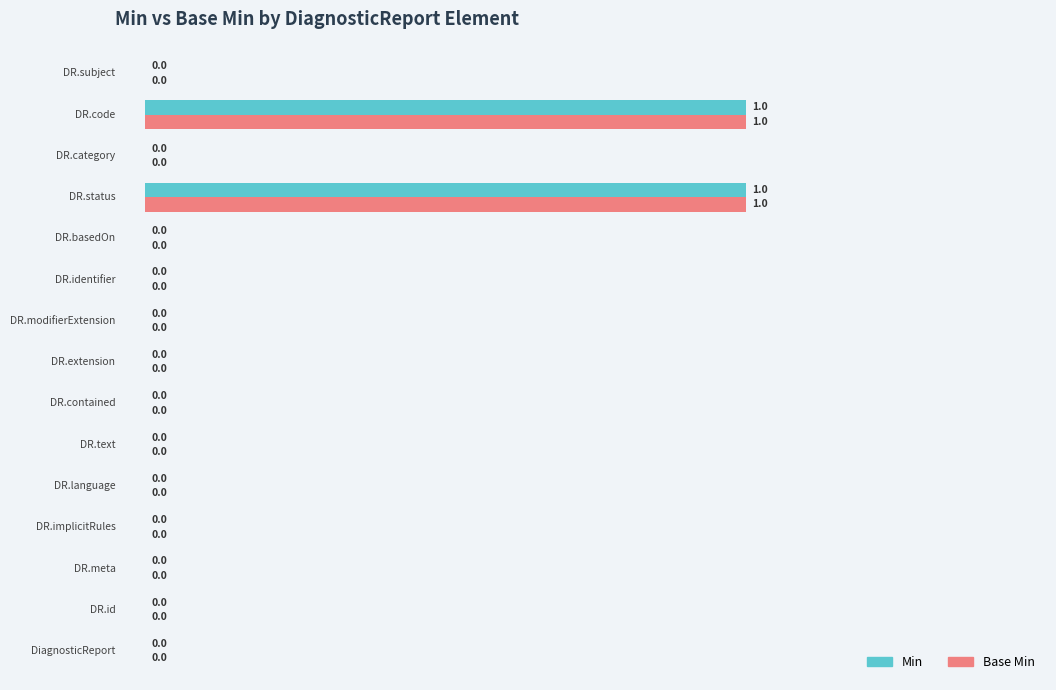

What is the difference between the maximum and minimum values in the Min series?

1